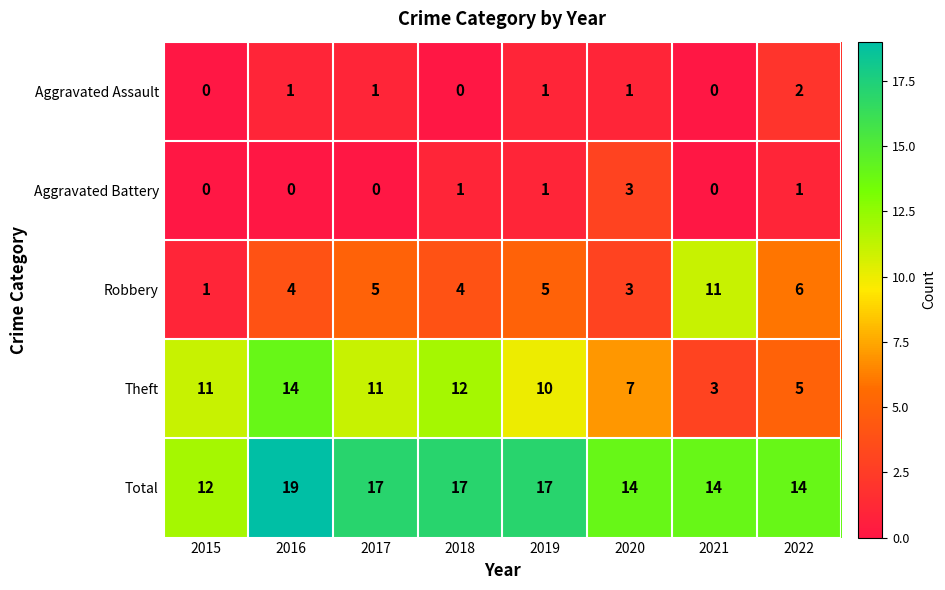

Which series has the largest total across all categories?

Total